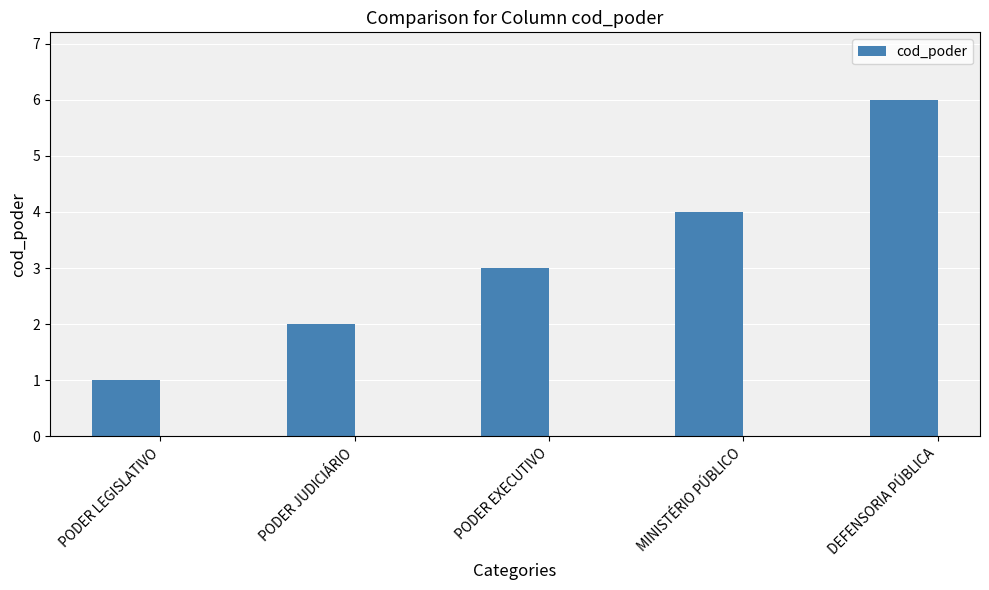

Is it true that the value at PODER LEGISLATIVO is 1?

True